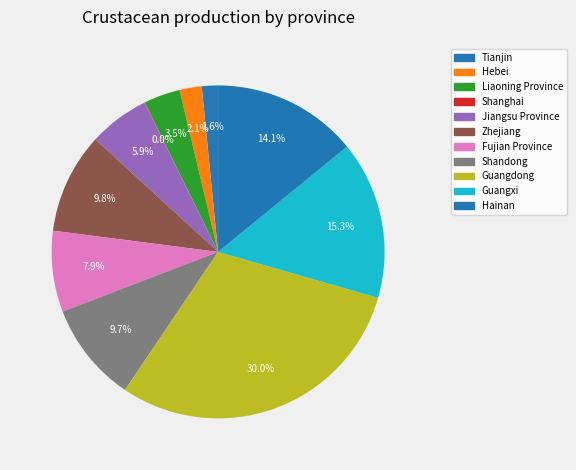

Which category has the smallest portion of the pie?

Shanghai